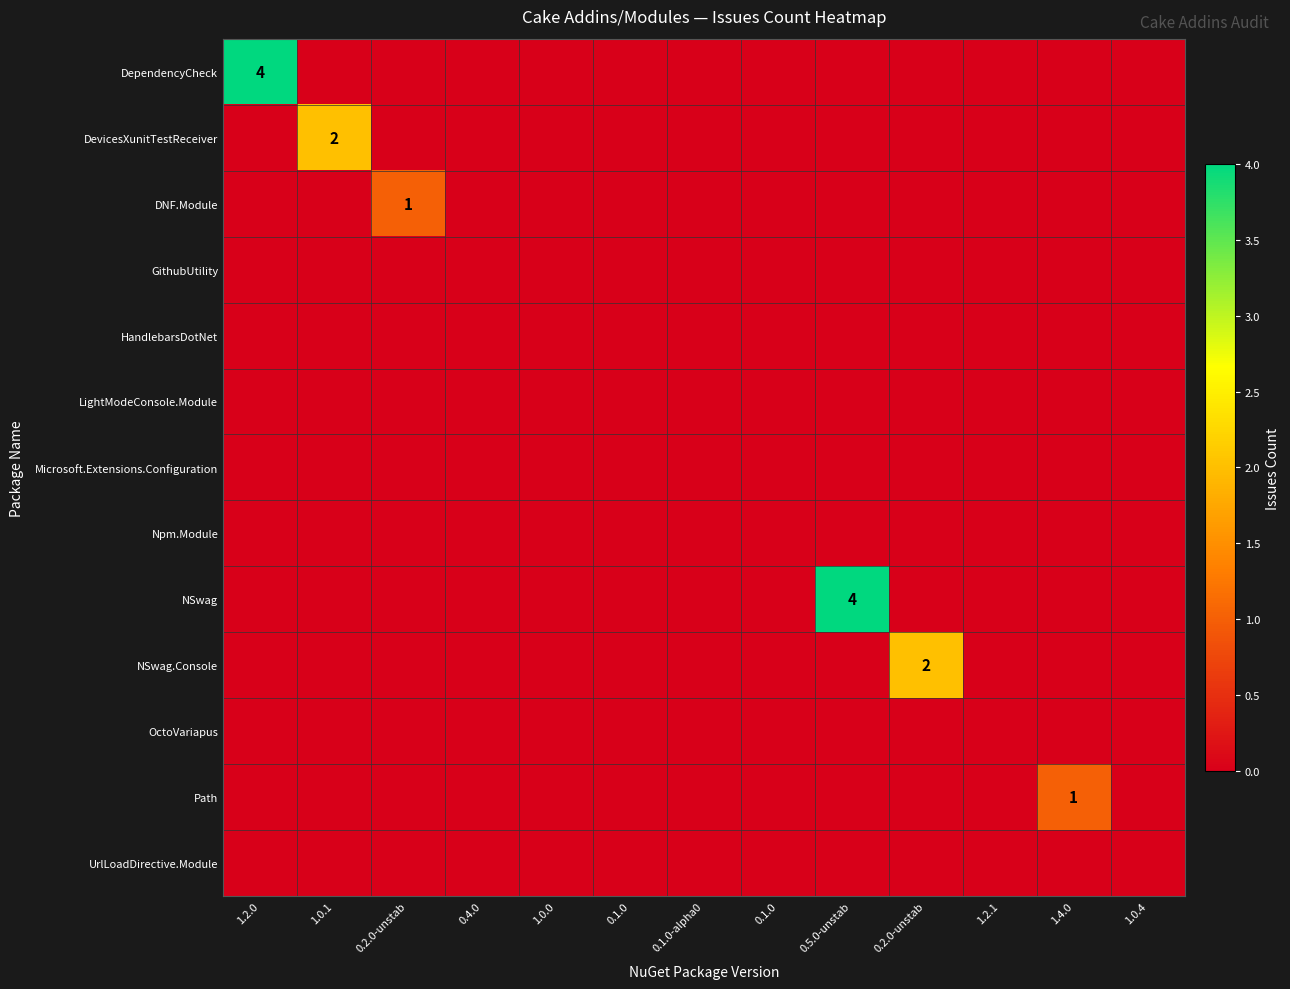

The value of LightModeConsole.Module at 1.0.0 is 0. True or false?

True